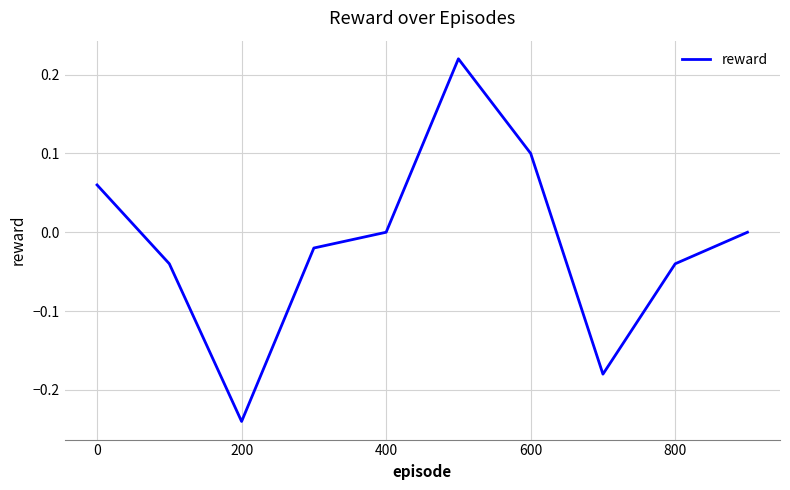

True or false: the data has more than 2 interior local peaks.

False